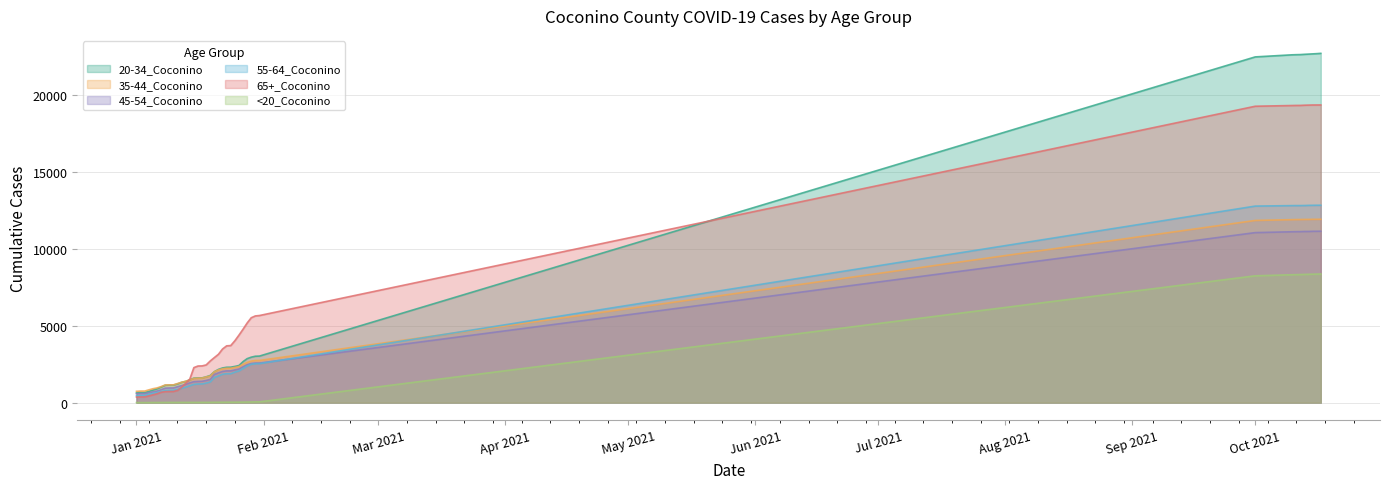

At which category is the sum across all series the highest?

10/17/2021